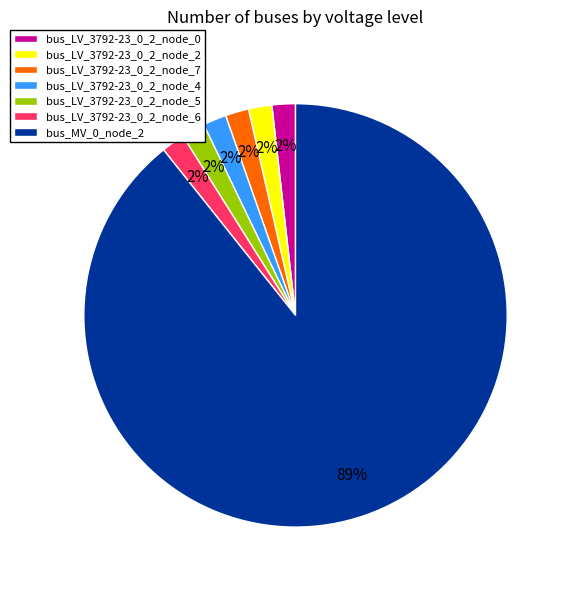

To the nearest percent, what percentage of the pie is bus_LV_3792-23_0_2_node_4?

2%